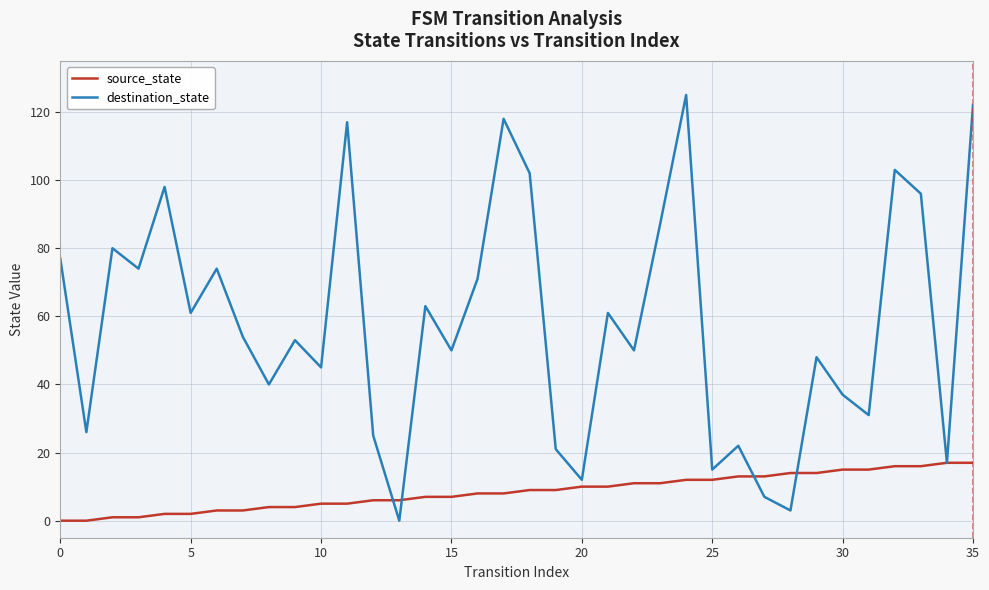

Which series has the largest total across all categories?

destination_state